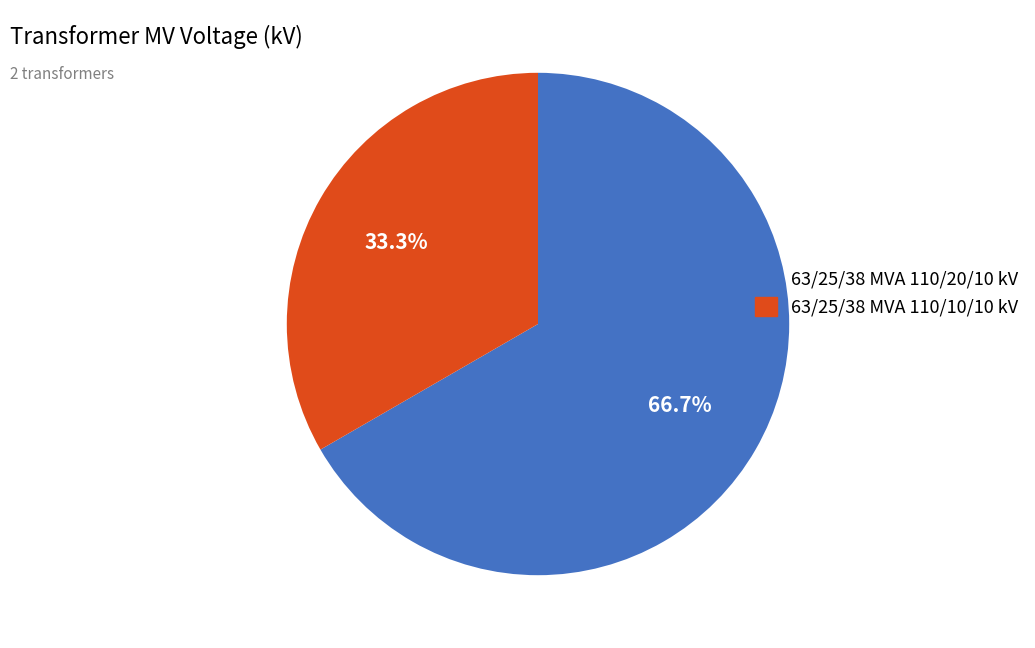

To the nearest percent, what is the average slice percentage?

50%